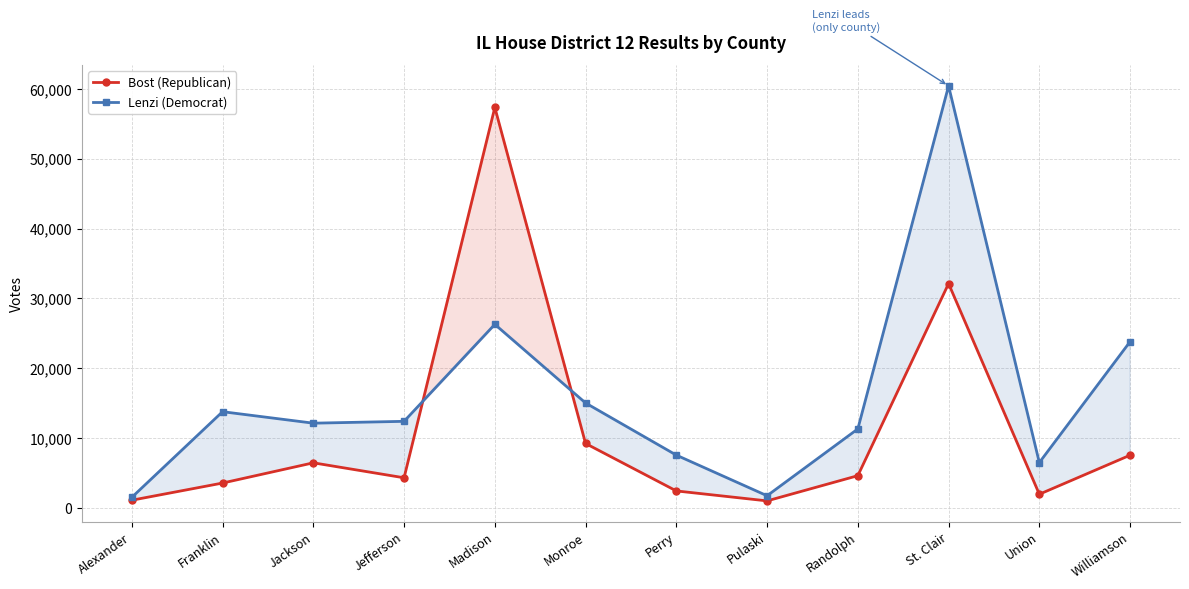

How many intersections are there between Lenzi (Democrat) and Bost (Republican)?

2